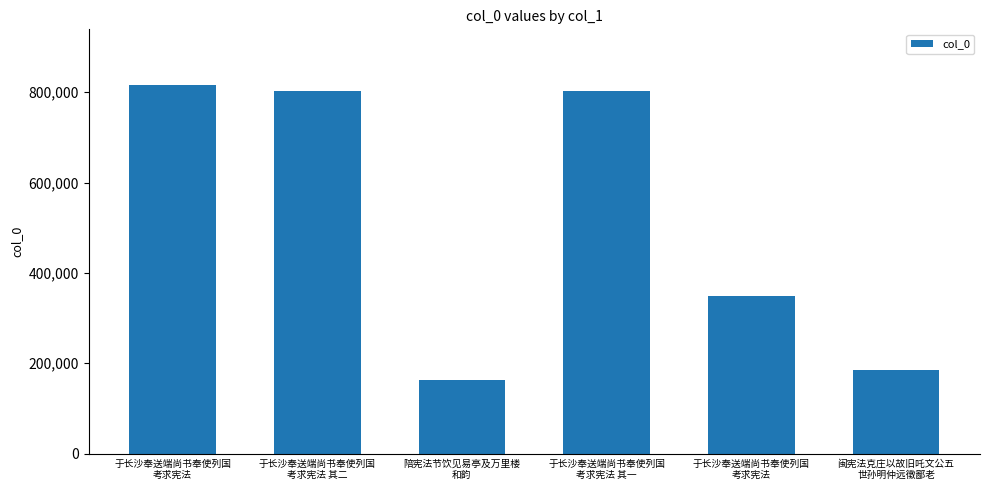

What is the sum of all values?

3119221